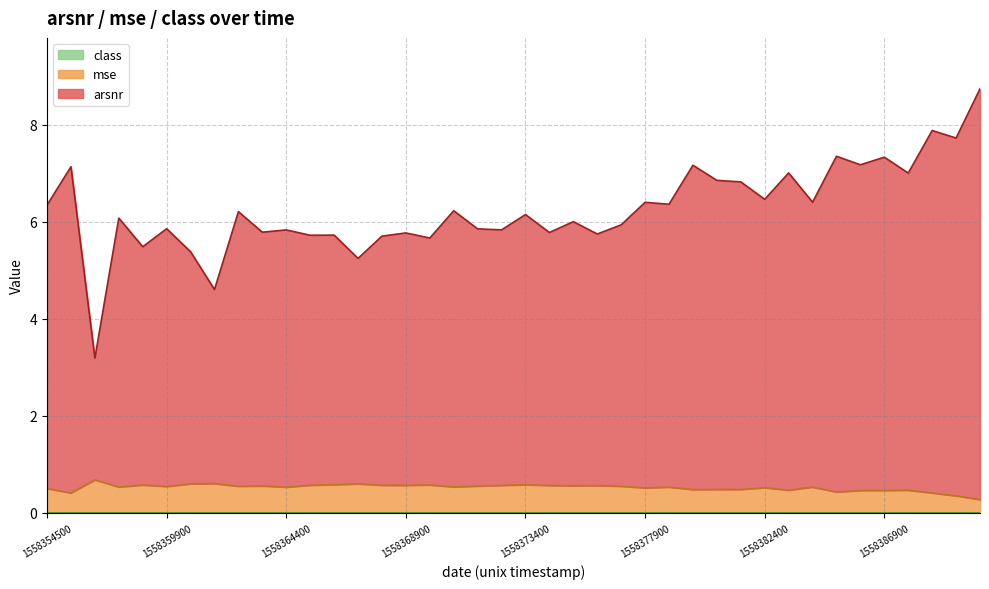

True or false: mse and arsnr cross at least once.

False